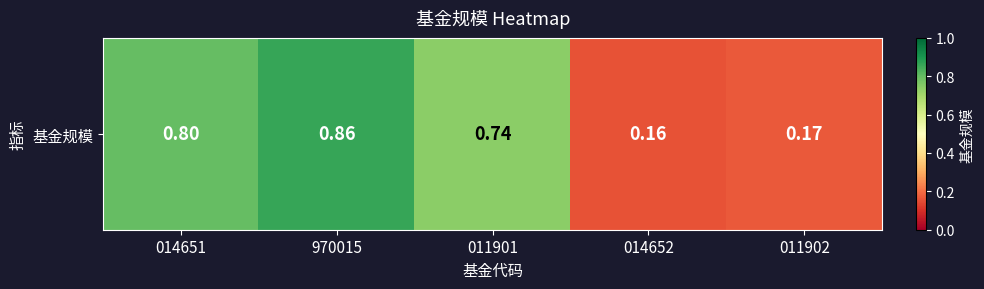

What is the change in value from 014651 to 011901?

-0.1